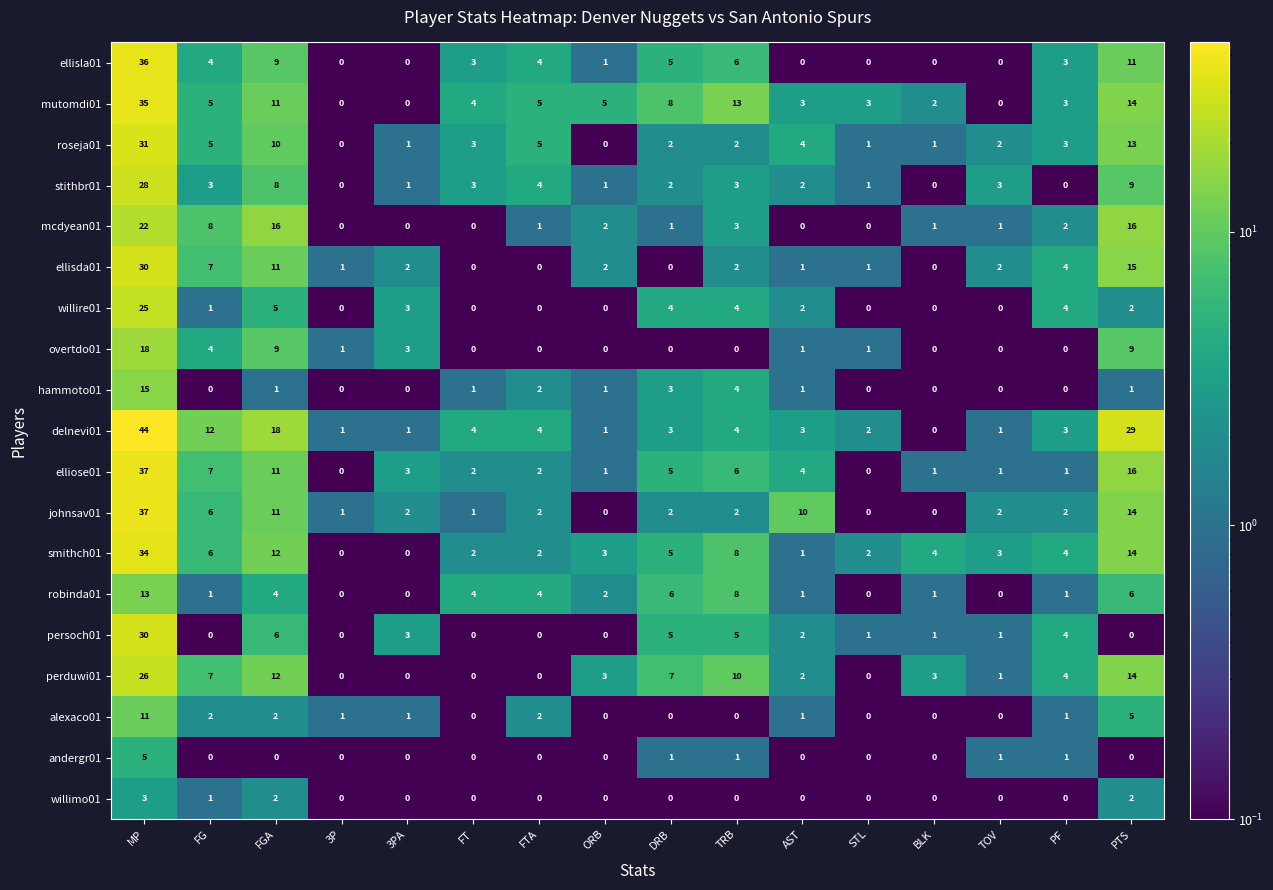

What is the sum of all ellisda01 values?

78